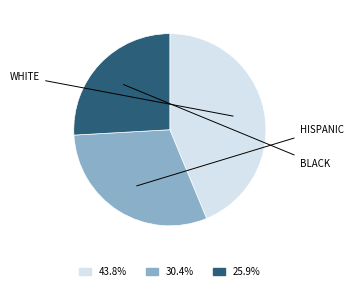

Is there any slice that represents more than half of the pie?

No